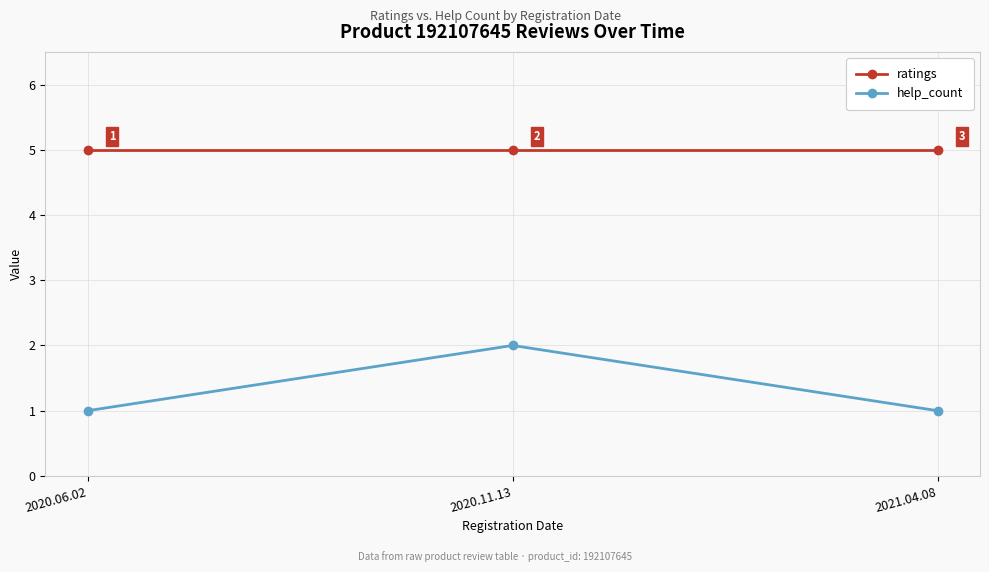

What is the label of the 3rd point from the right?

2020.06.02